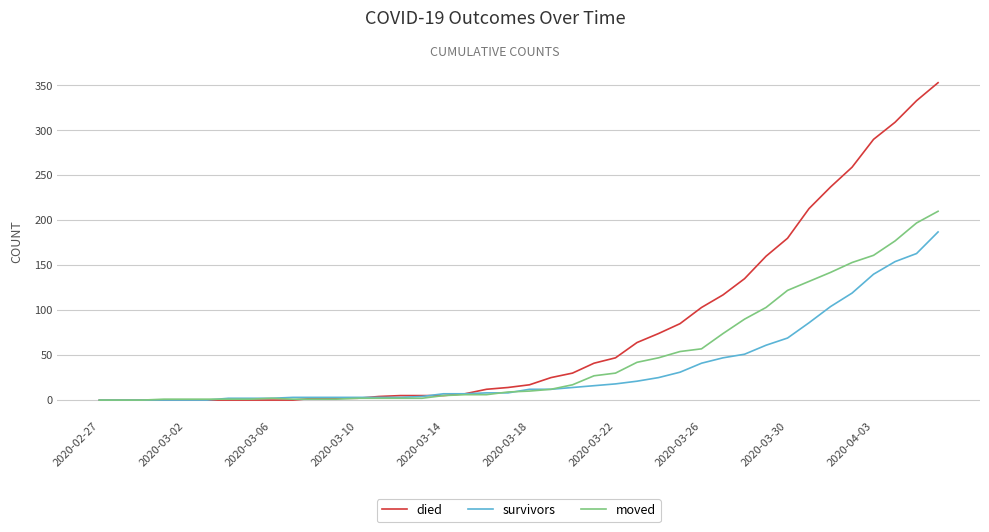

Which series has the widest spread of values?

died